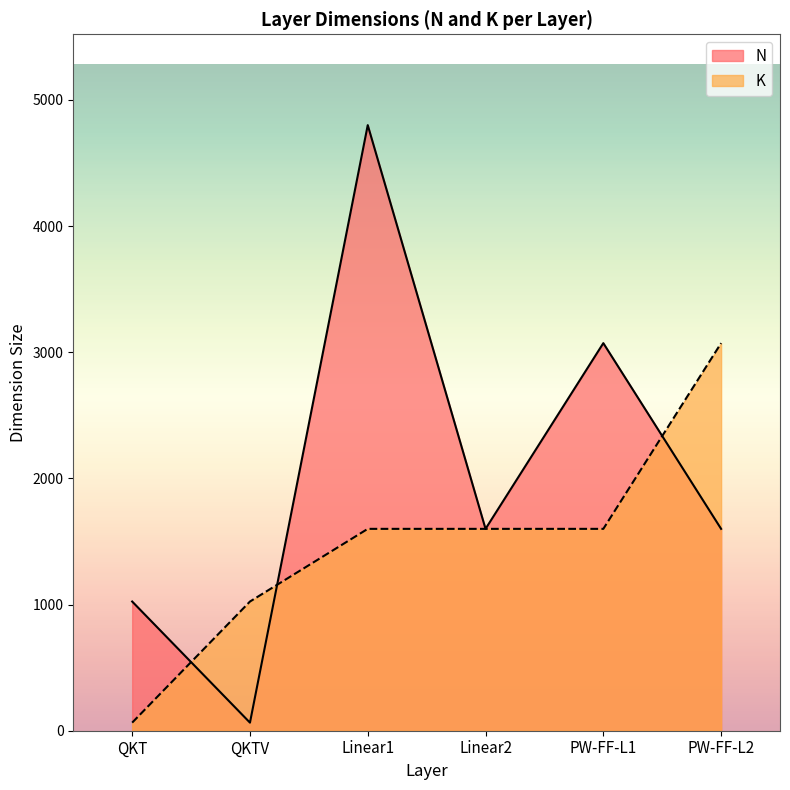

How many categories are shown in the chart?

6